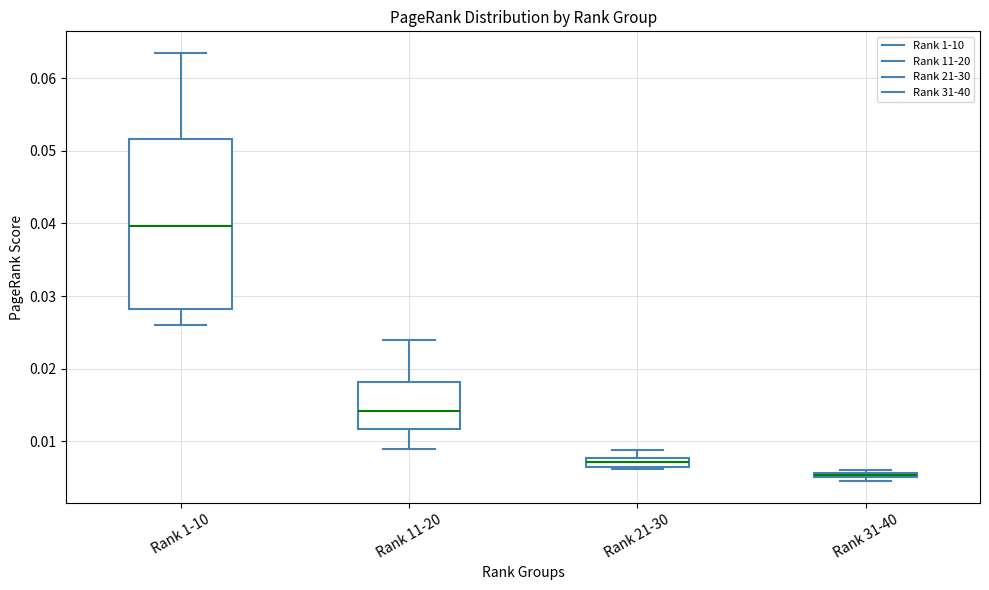

Comparing the boxes themselves (not the whiskers), which one is the tallest?

Rank 1-10